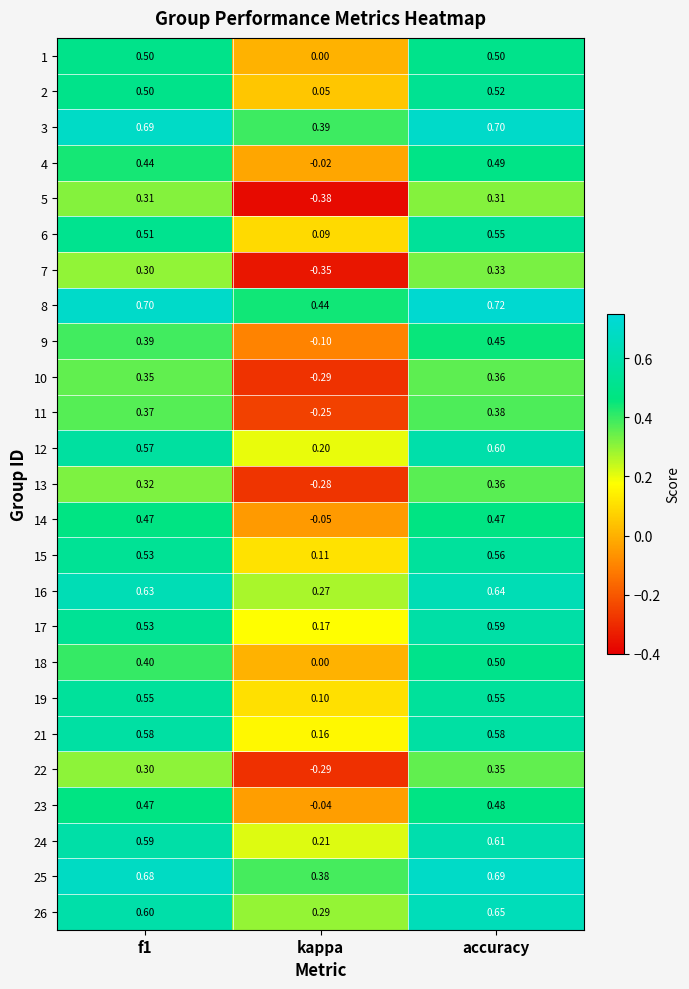

Is the value of 17 at accuracy greater than the value of 8 at kappa?

Yes